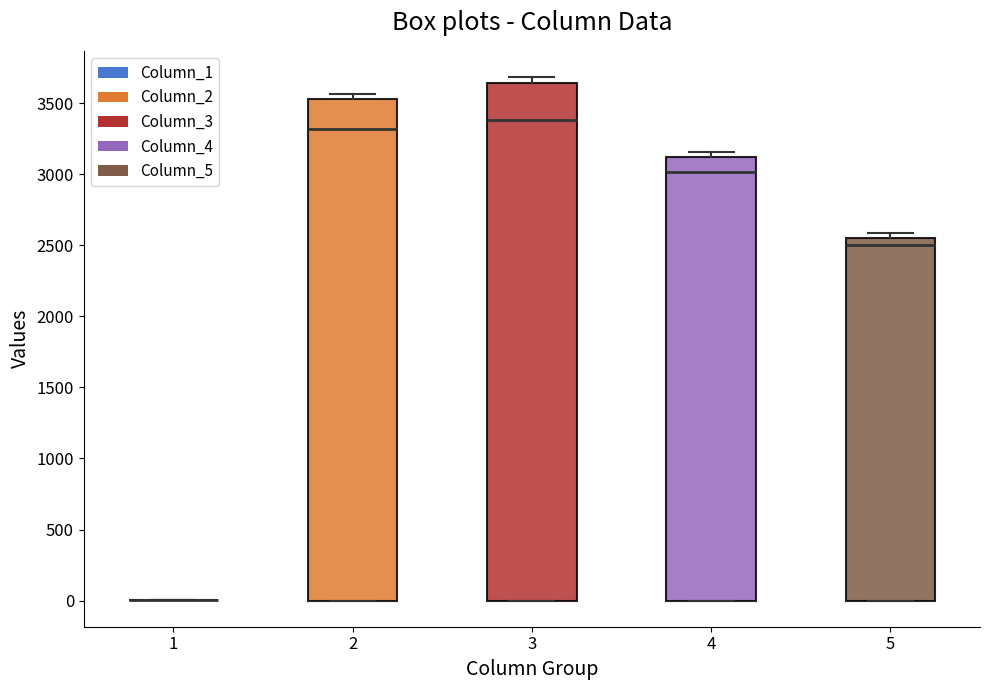

Reading left to right, read every box against the y-axis: the position of its median line, the range the box covers, and the ends of its whiskers. The values are not printed on the chart, so give them approximately, as read against the axis.

1: box collapsed to a line at 0, whiskers 0 to 0
2: median 3300, box 0 to 3550, whiskers 0 to 3550 (just above the box's upper edge)
3: median 3400, box 0 to 3650, whiskers 0 to 3700
4: median 3000, box 0 to 3100, whiskers 0 to 3150
5: median 2500, box 0 to 2550, whiskers 0 to 2600